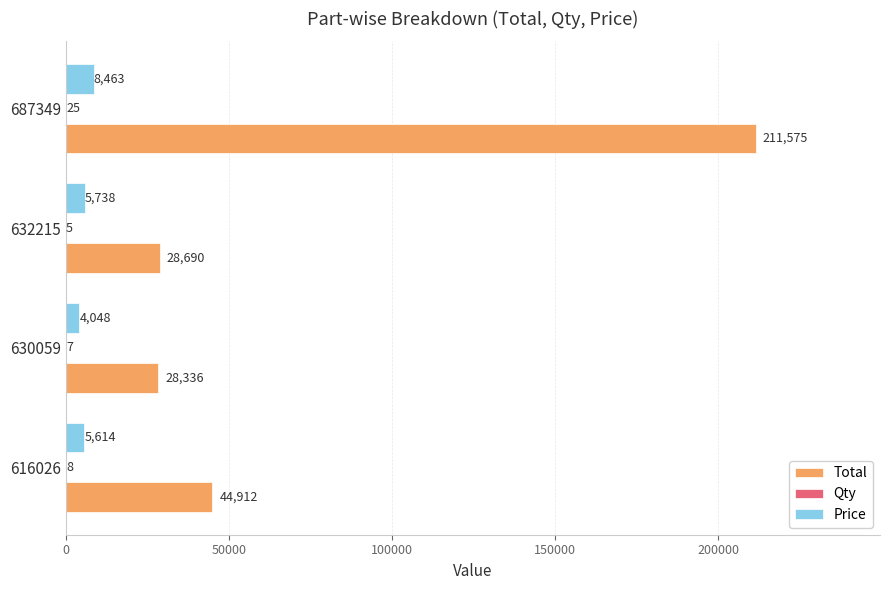

Between 632215 and 687349, which series saw the biggest shift?

Total